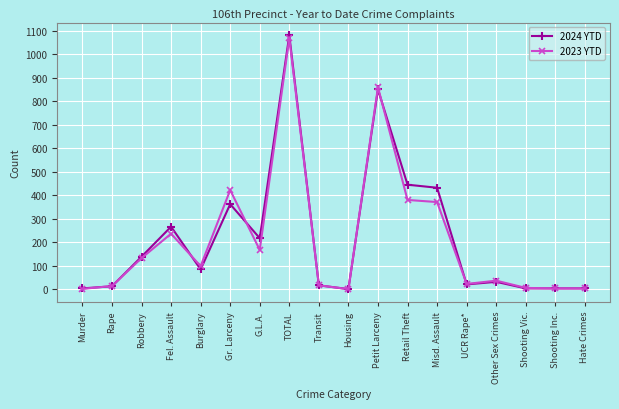

What is the label of the 8th point from the left?

TOTAL